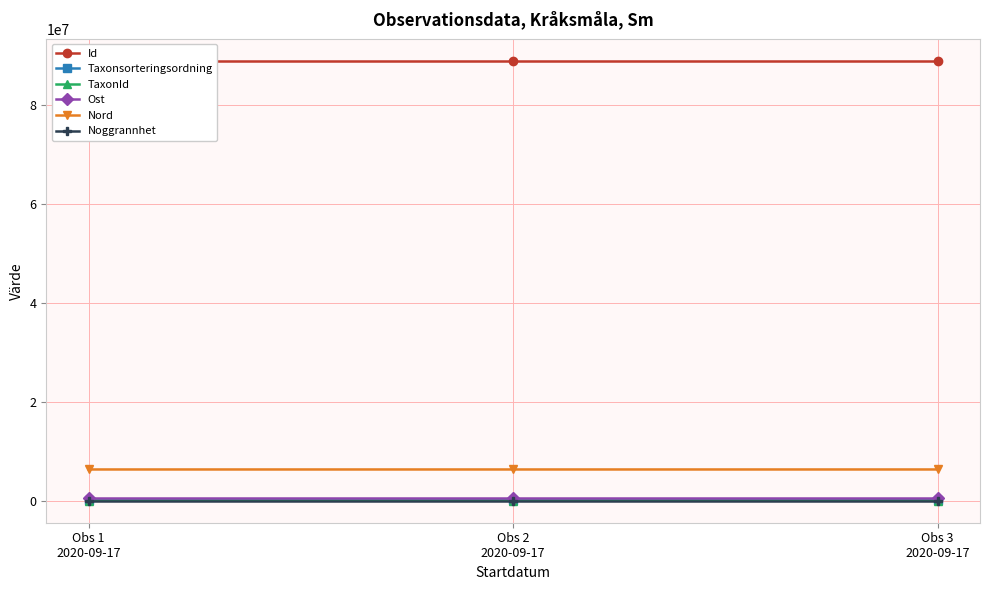

What is the average value of the Ost series?

554272.9